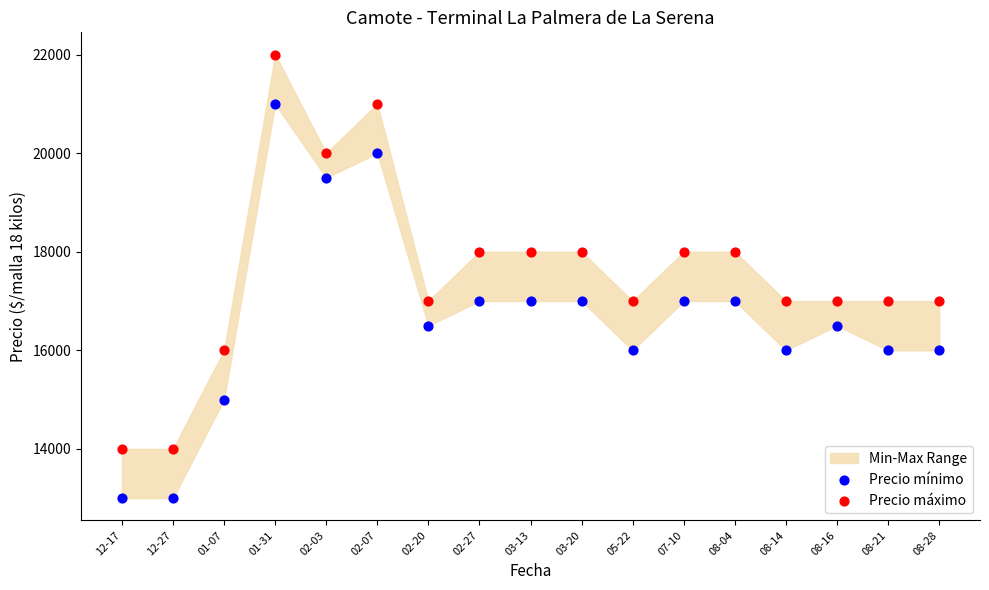

Which series reaches the maximum Y coordinate?

Precio máximo